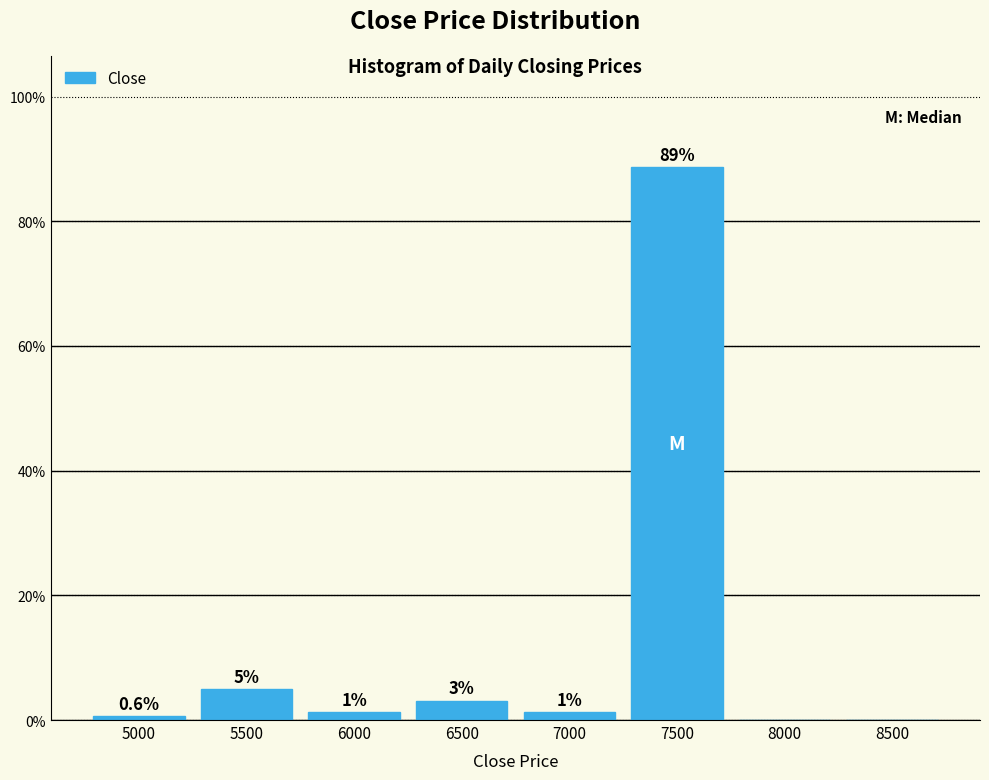

What is the maximum value shown in the chart?

88.8